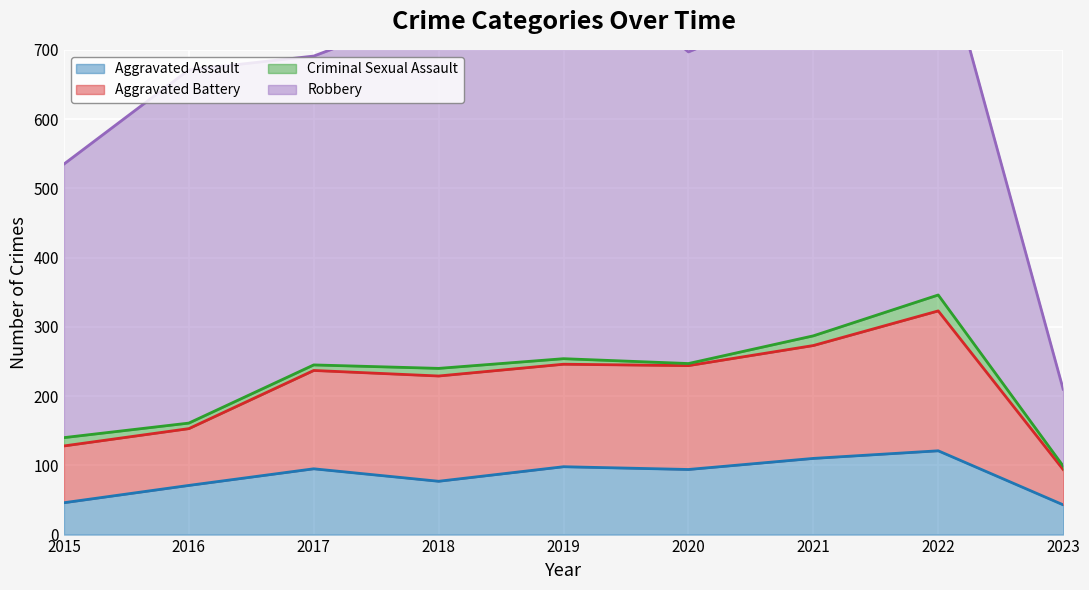

The Aggravated Assault series shows 9 at 2023. True or false?

False